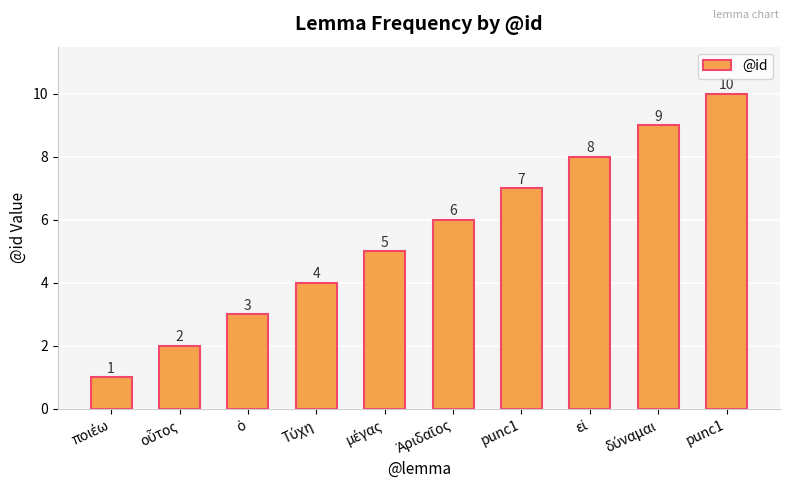

How many values are below 6?

5